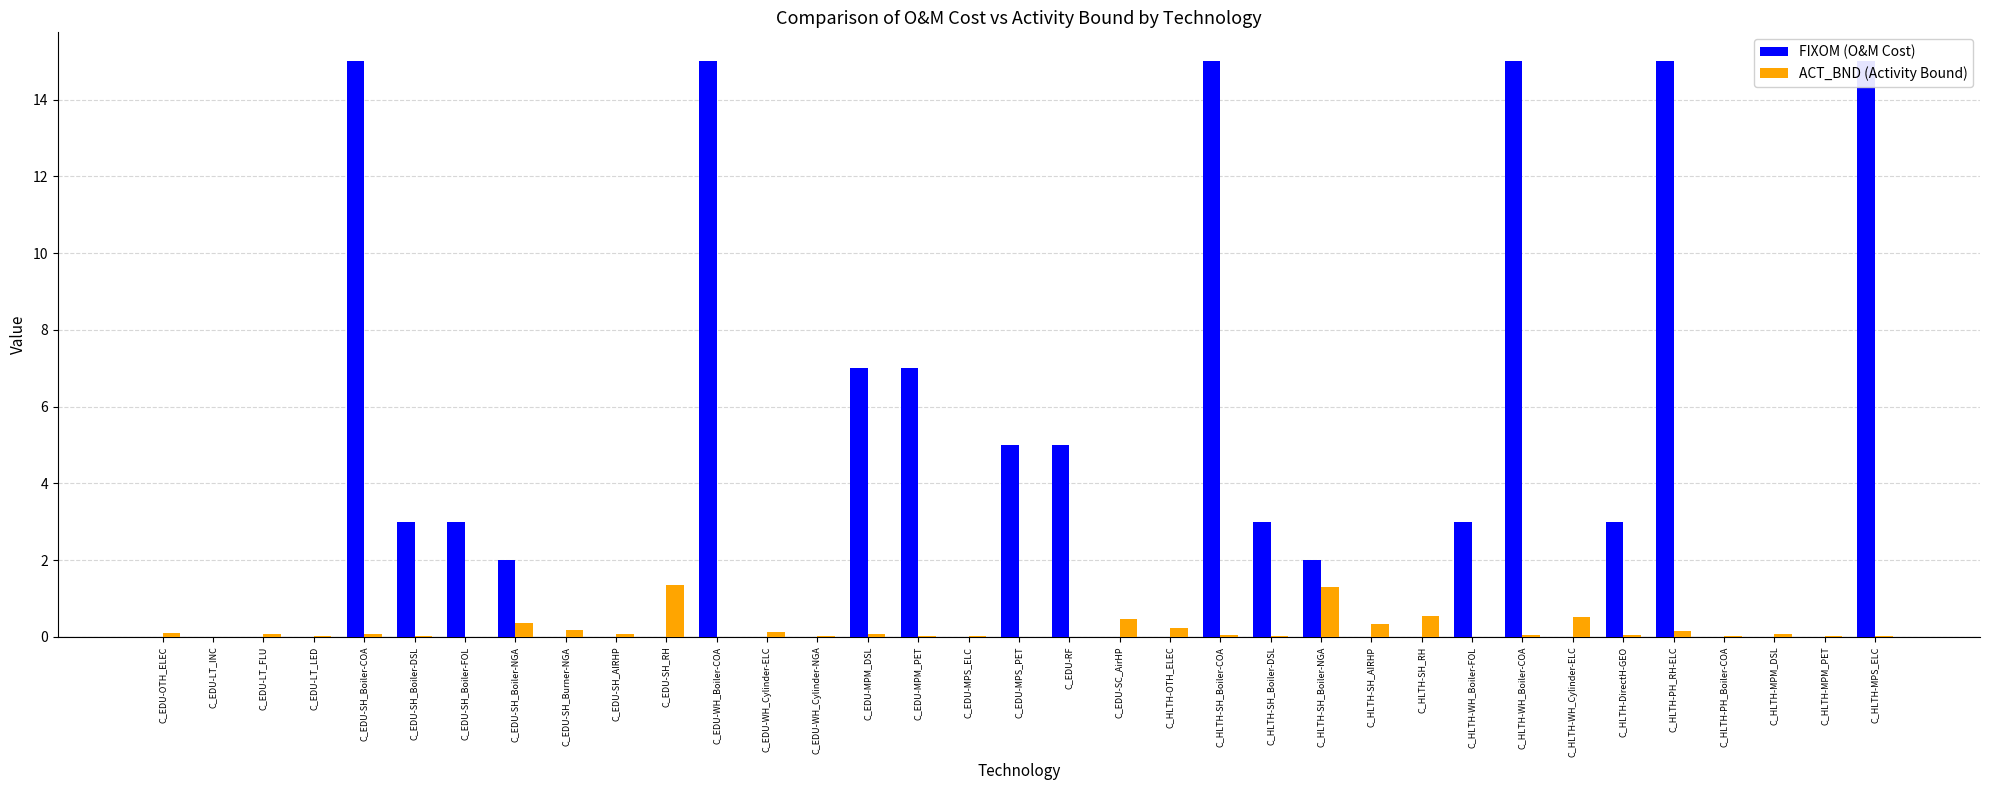

At how many categories does at least one series exceed 8?

6